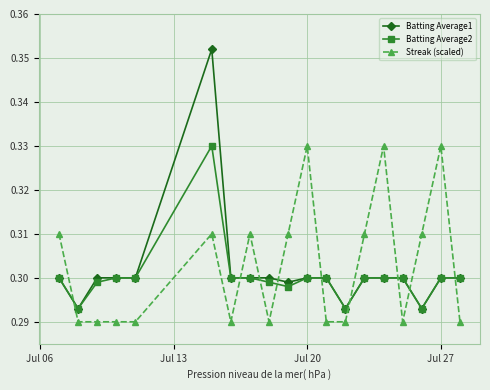

Which series has the largest range (max minus min)?

Batting Average1